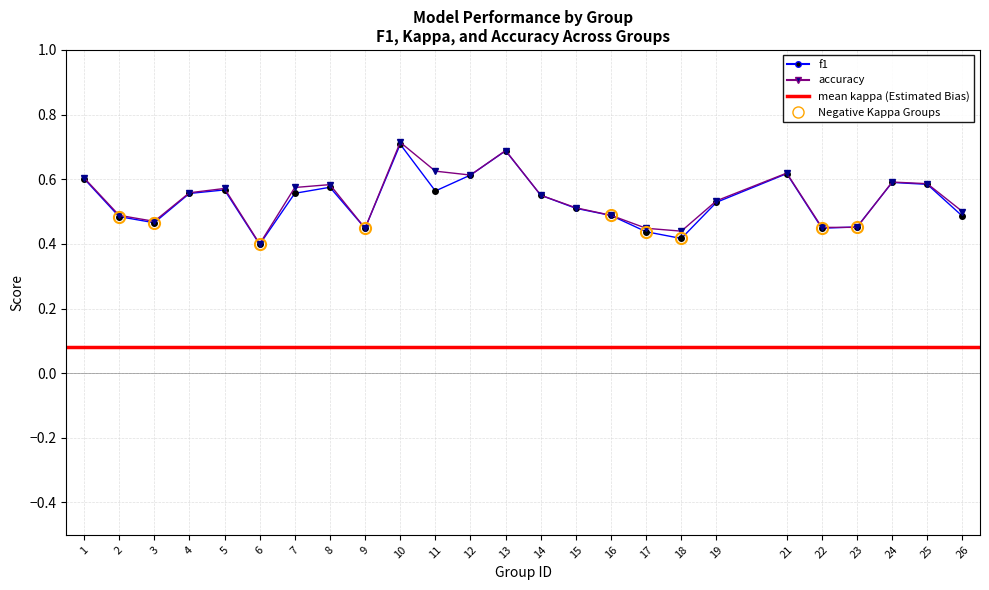

What is the value of the f1 point at the 21st from the left?

0.4